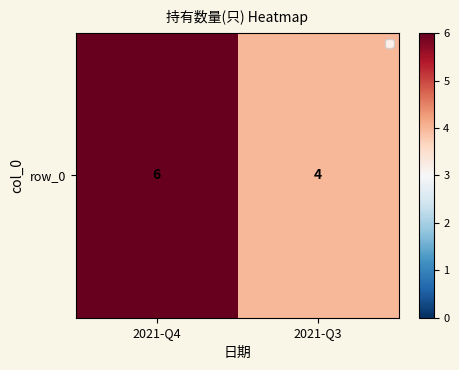

Rank the categories by value from lowest to highest.

2021-Q3, 2021-Q4